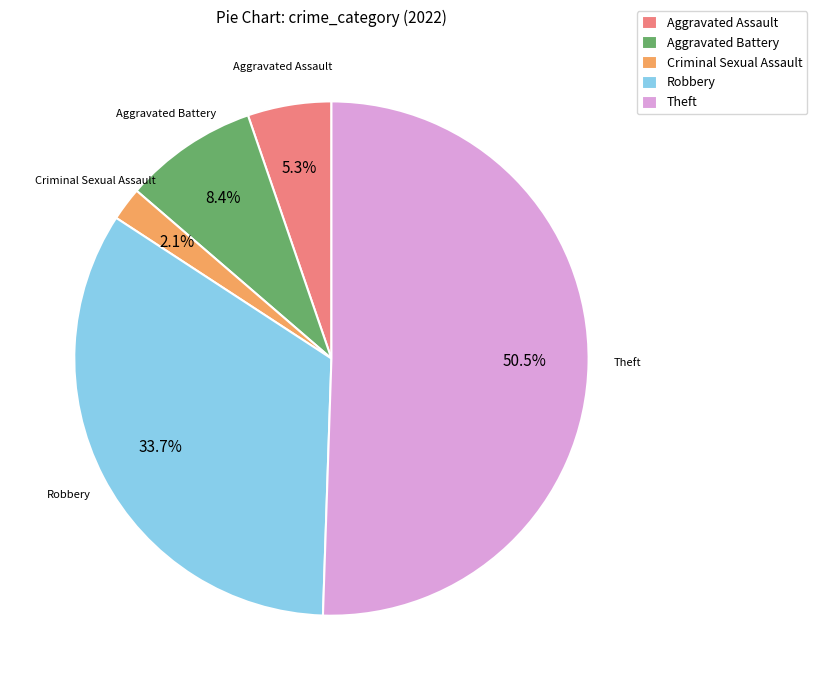

Does Robbery represent more than half of the total?

No